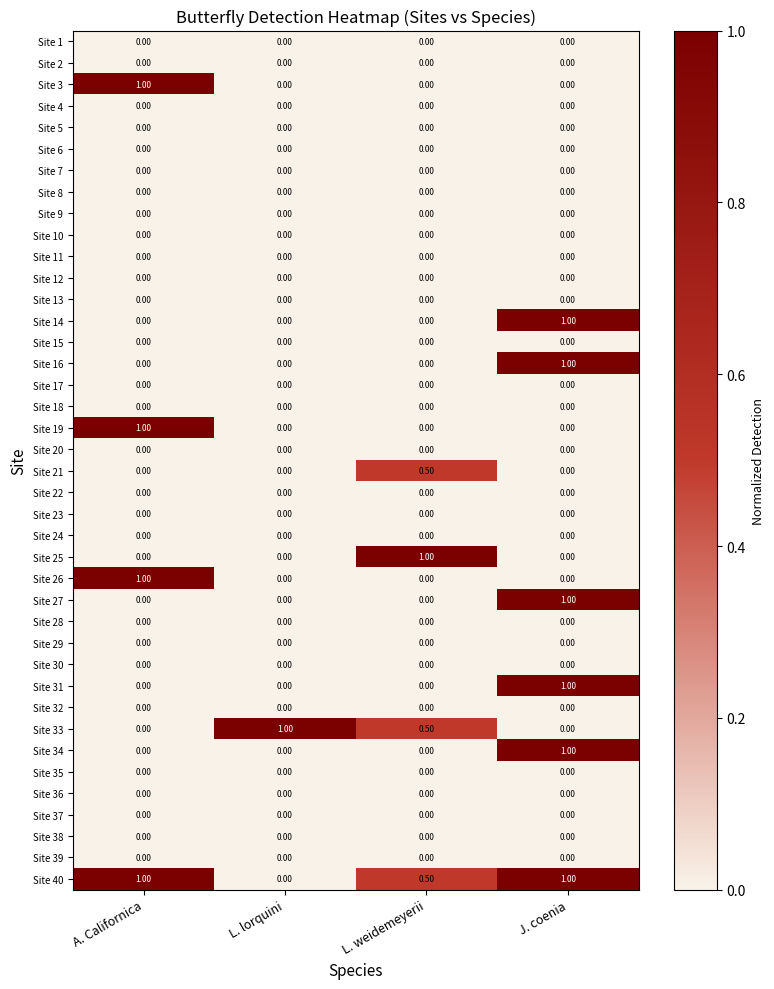

What is the difference between the highest and lowest values at A. Californica?

1.0